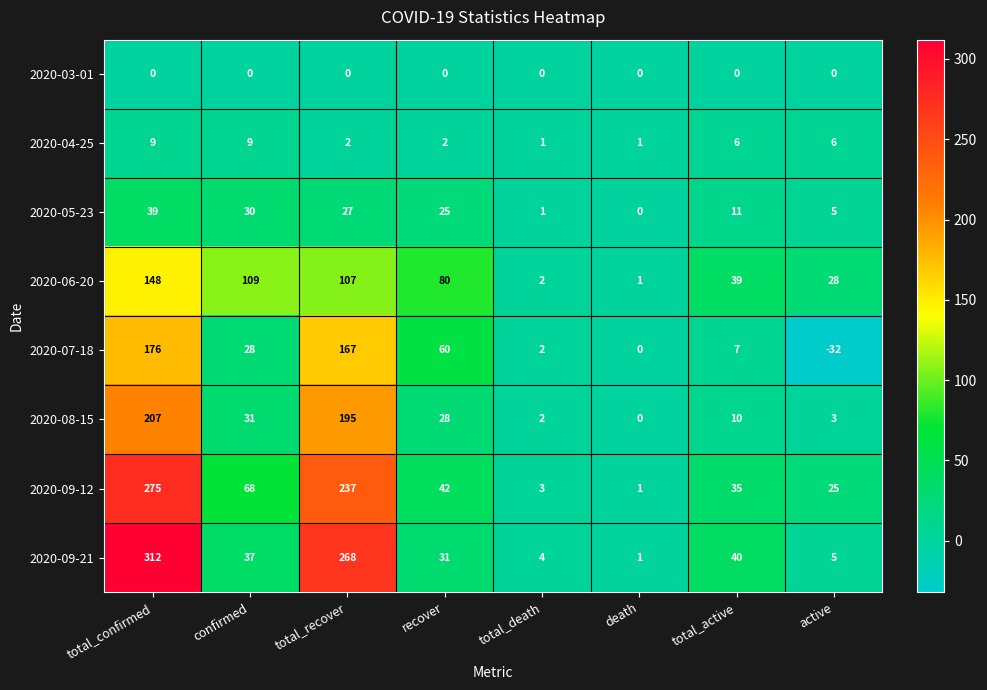

Between confirmed and death, which series saw the biggest shift?

2020-06-20